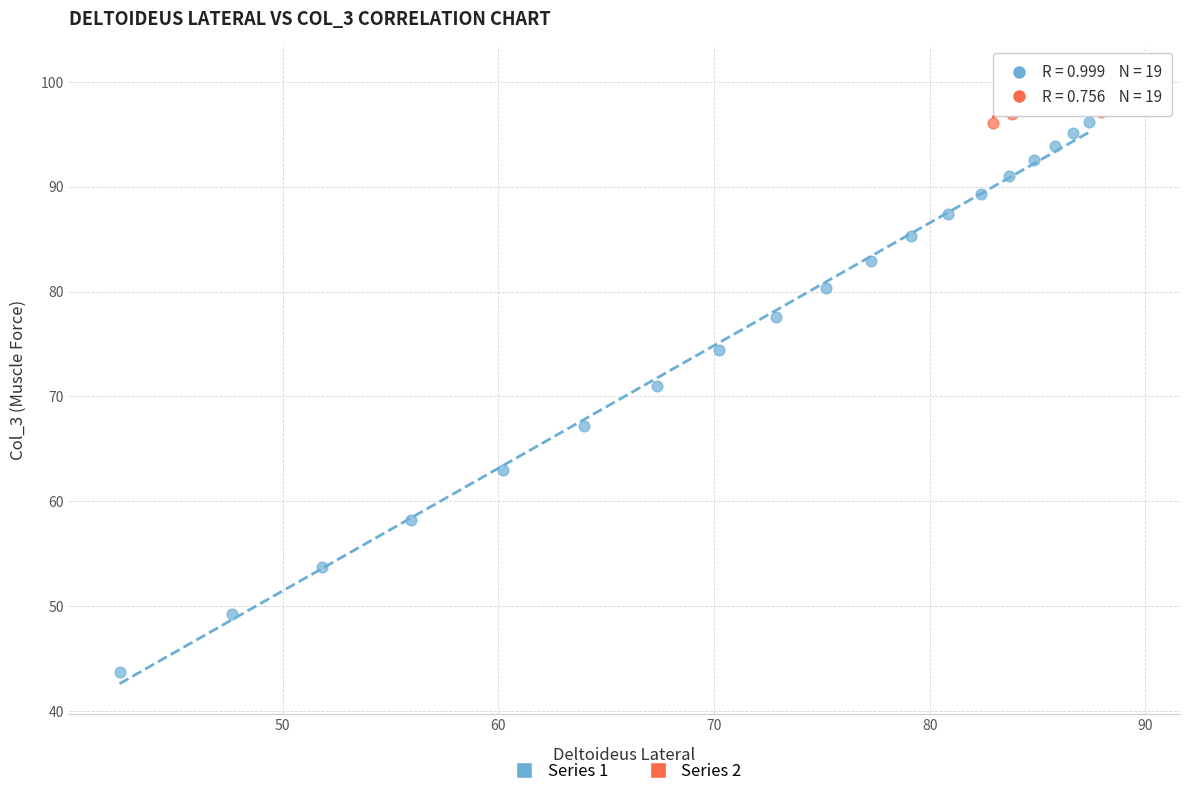

What are all the series names shown in the legend?

Series 1, Series 2